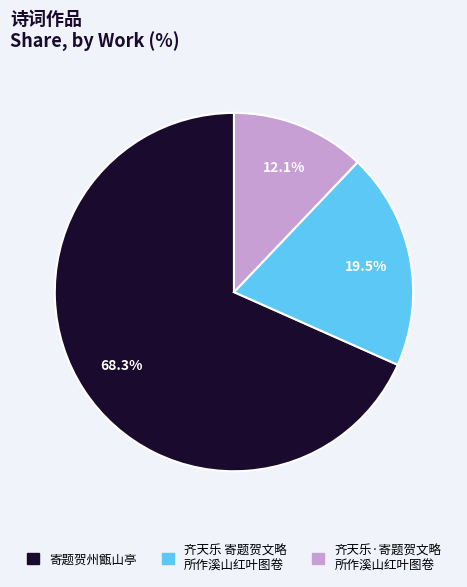

Is there a majority slice in this chart?

Yes